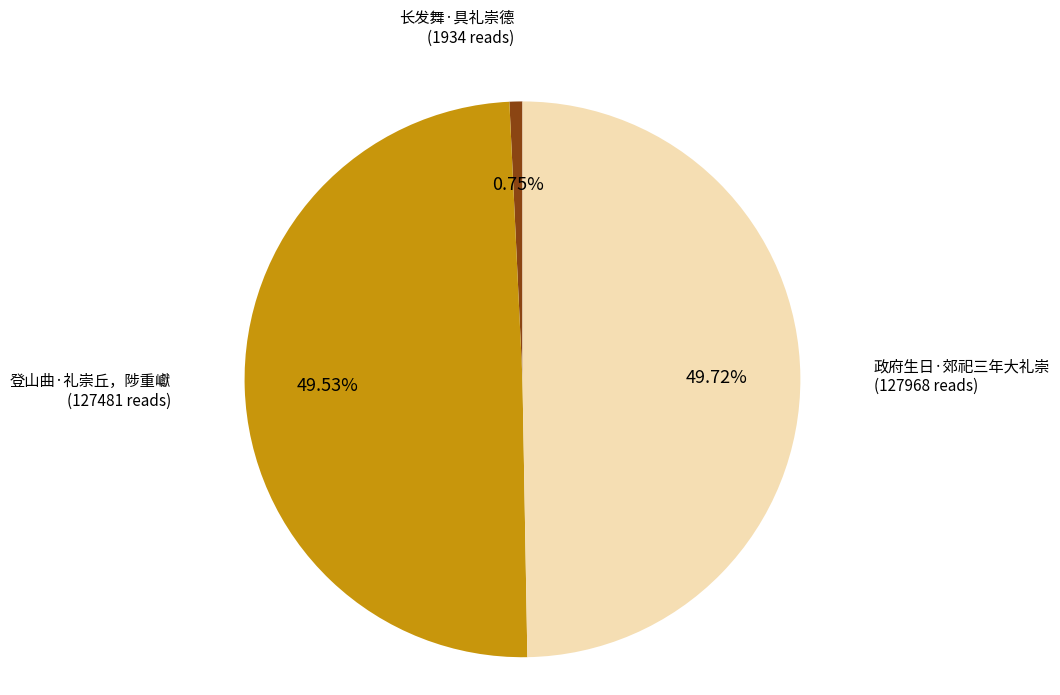

What is the smallest slice in the pie chart?

长发舞·具礼崇德